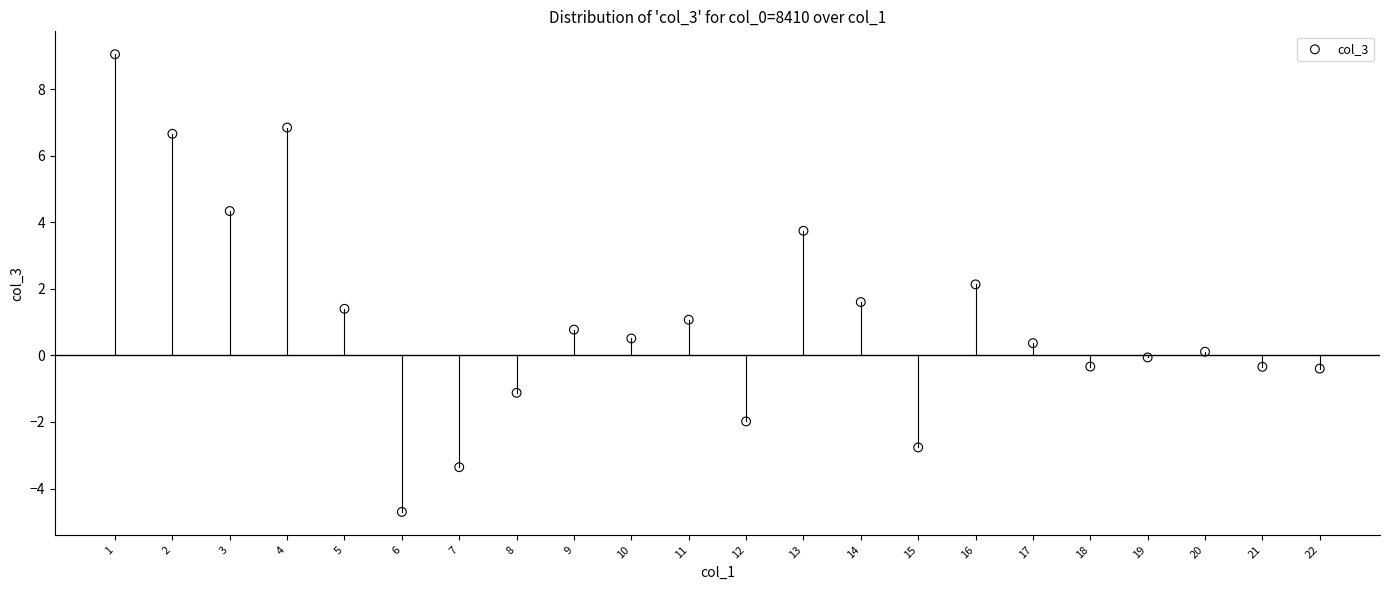

What is the range of X values (max minus min)?

21.0